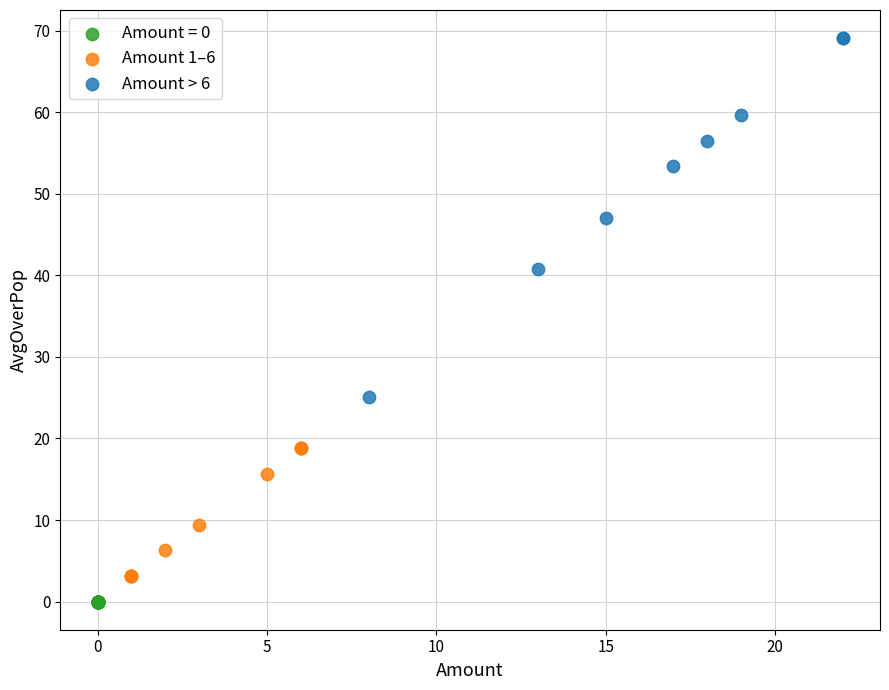

Which series contains the lowest Y value?

Amount = 0